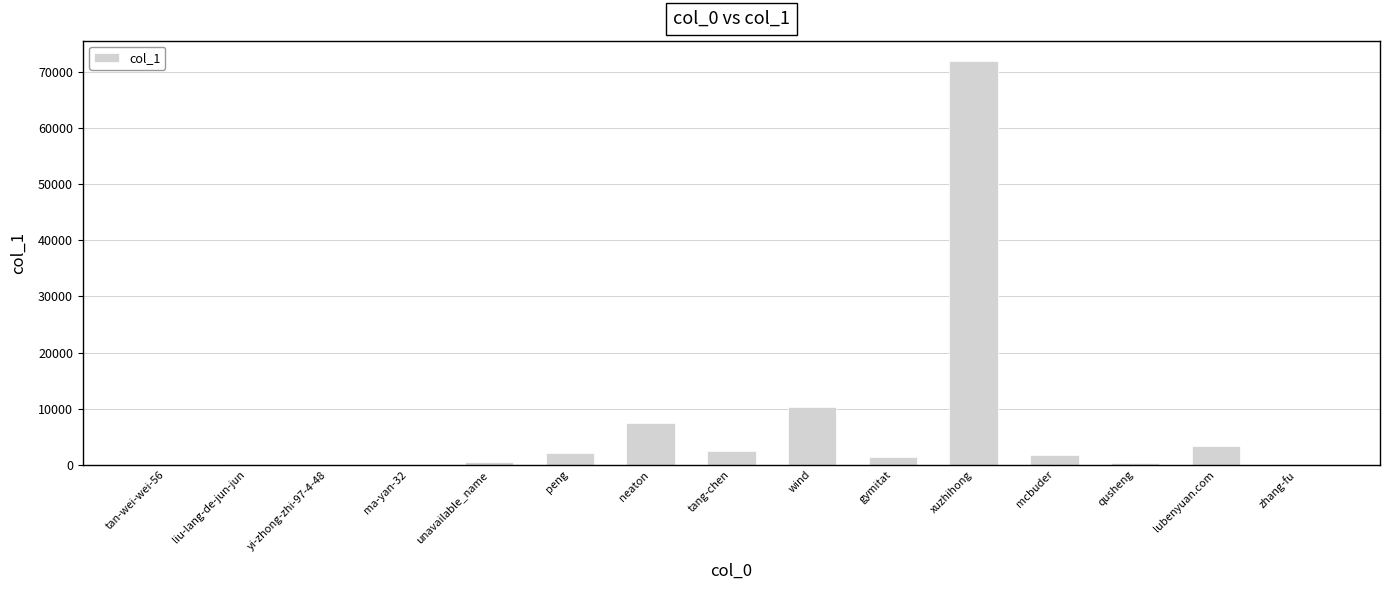

Which label corresponds to the largest value in the chart?

xuzhihong